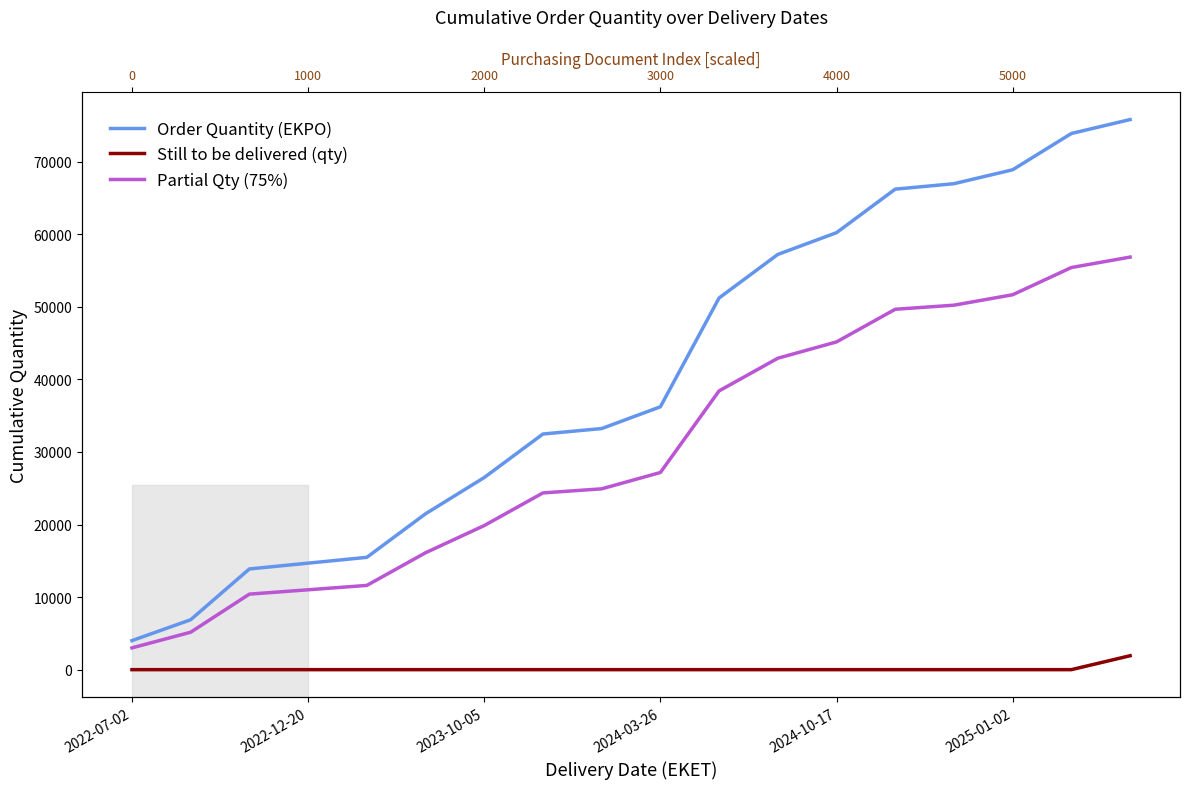

Rank the categories by Partial Qty (75%) value from highest to lowest.

17, 16, 15, 14, 13, 12, 11, 10, 9, 8, 7, 6, 2025-01-02, 2024-10-17, 2024-03-26, 2023-10-05, 2022-12-20, 2022-07-02